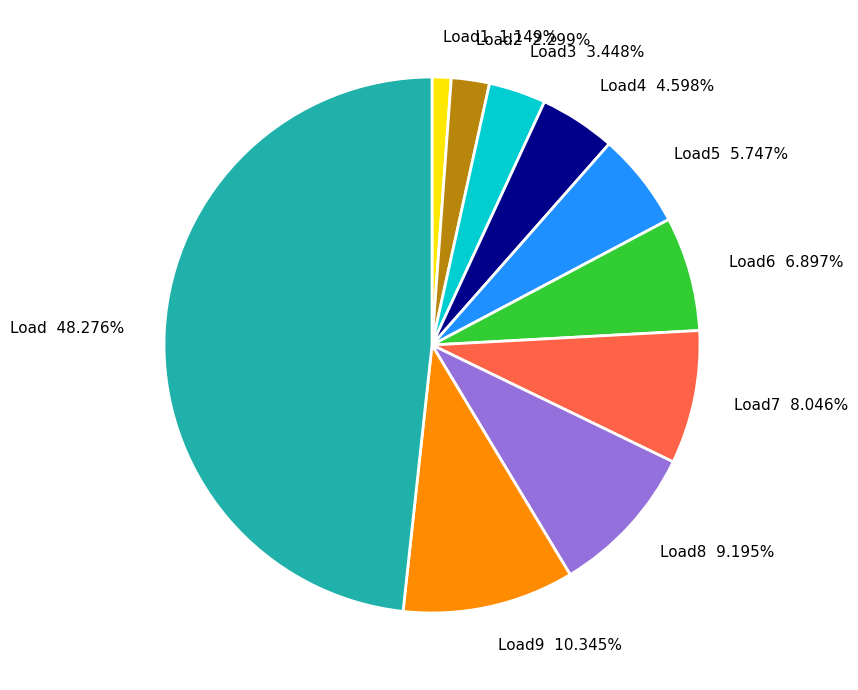

Rank the categories by value from highest to lowest.

Load 48.276%, Load9 10.345%, Load8 9.195%, Load7 8.046%, Load6 6.897%, Load5 5.747%, Load4 4.598%, Load3 3.448%, Load2 2.299%, Load1 1.149%